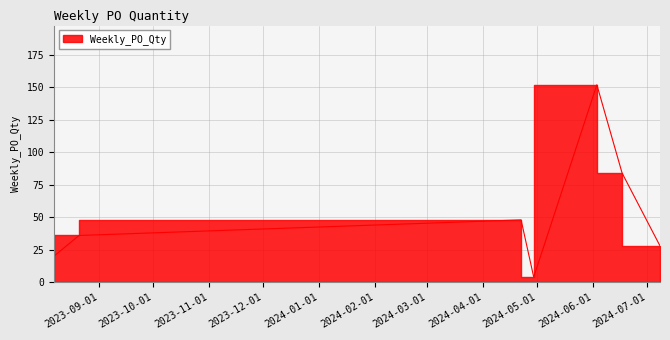

What is the difference between the values at 2024-06-17 and 2024-04-29?

80